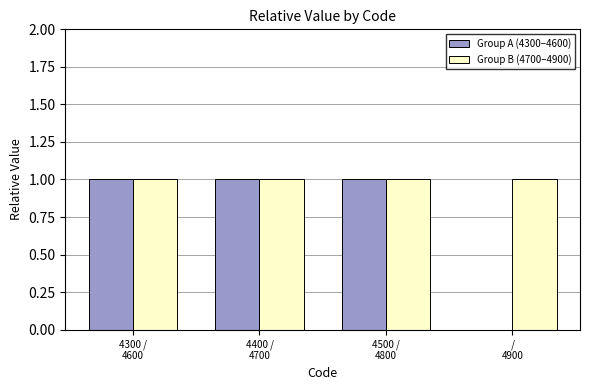

Reading right to left, extract all data points from this chart.

Group A (4300–4600): 0	1	1	1
Group B (4700–4900): 1	1	1	1